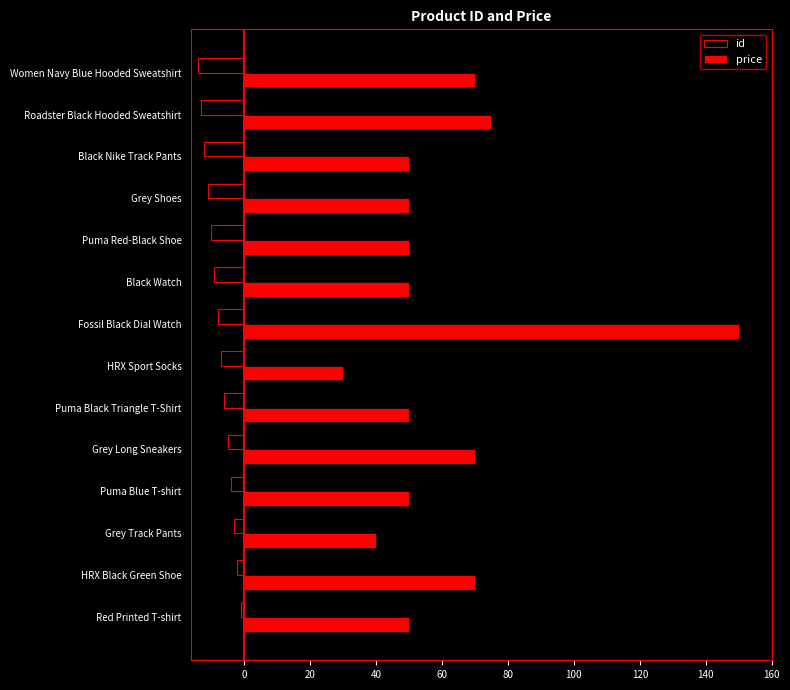

The value of id at Black Nike Track Pants is -12. True or false?

True